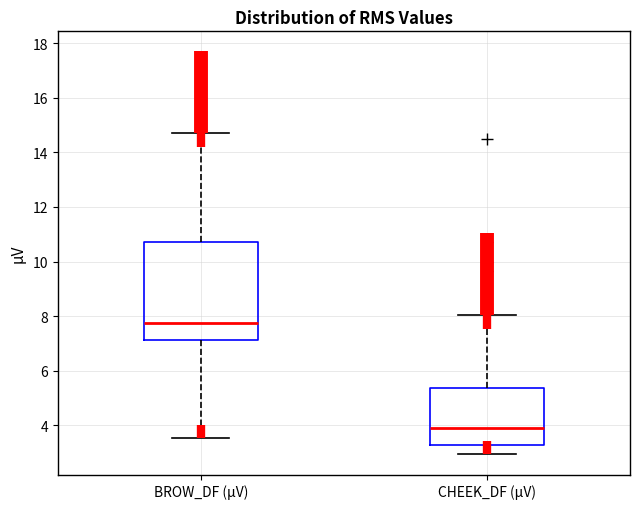

Reading left to right, transcribe this box plot: for each box, give where its median line is, the range the box spans, and where its two whiskers end, as read against the y-axis. The values are not printed on the chart, so give them approximately, as read against the axis.

BROW_DF (µV): median 7.8, box 7.2 to 10.8, whiskers 3.6 to 14.6
CHEEK_DF (µV): median 4.0, box 3.2 to 5.4, whiskers 3.0 to 8.0